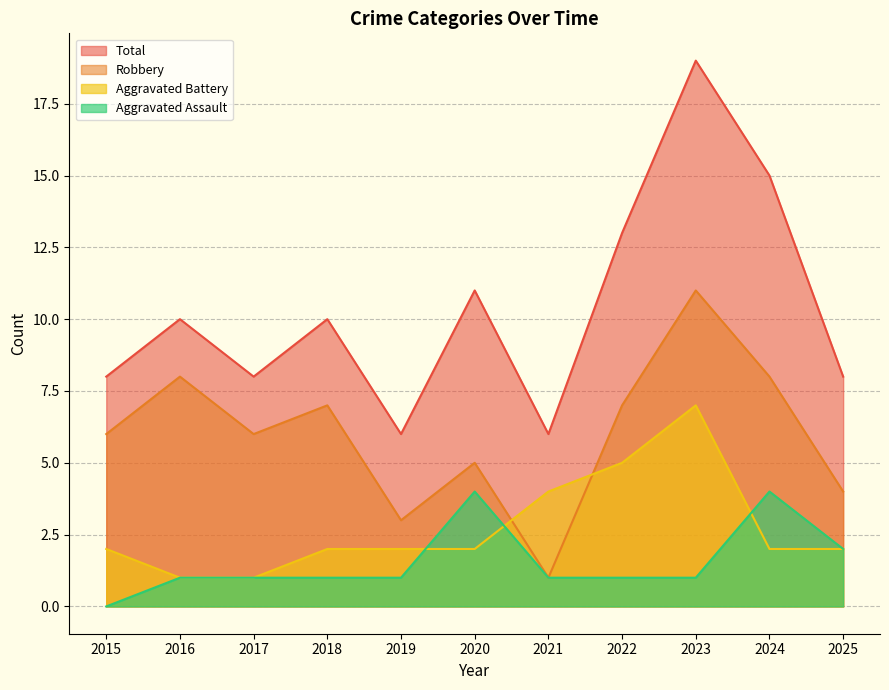

True or false: Total has more than 0 points higher than both neighbors.

True